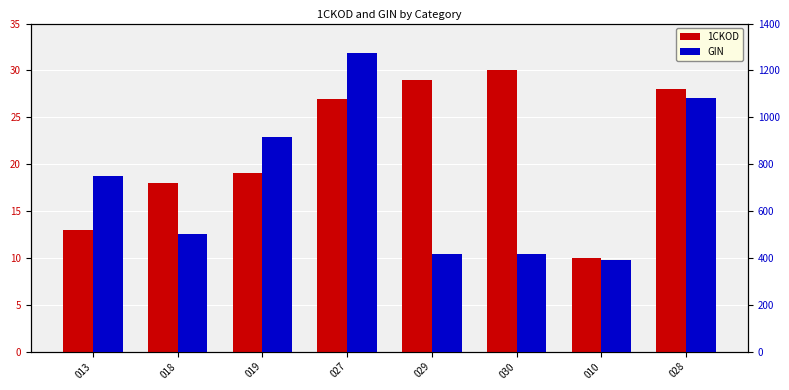

What are all the series names shown in the legend?

1CKOD, GIN